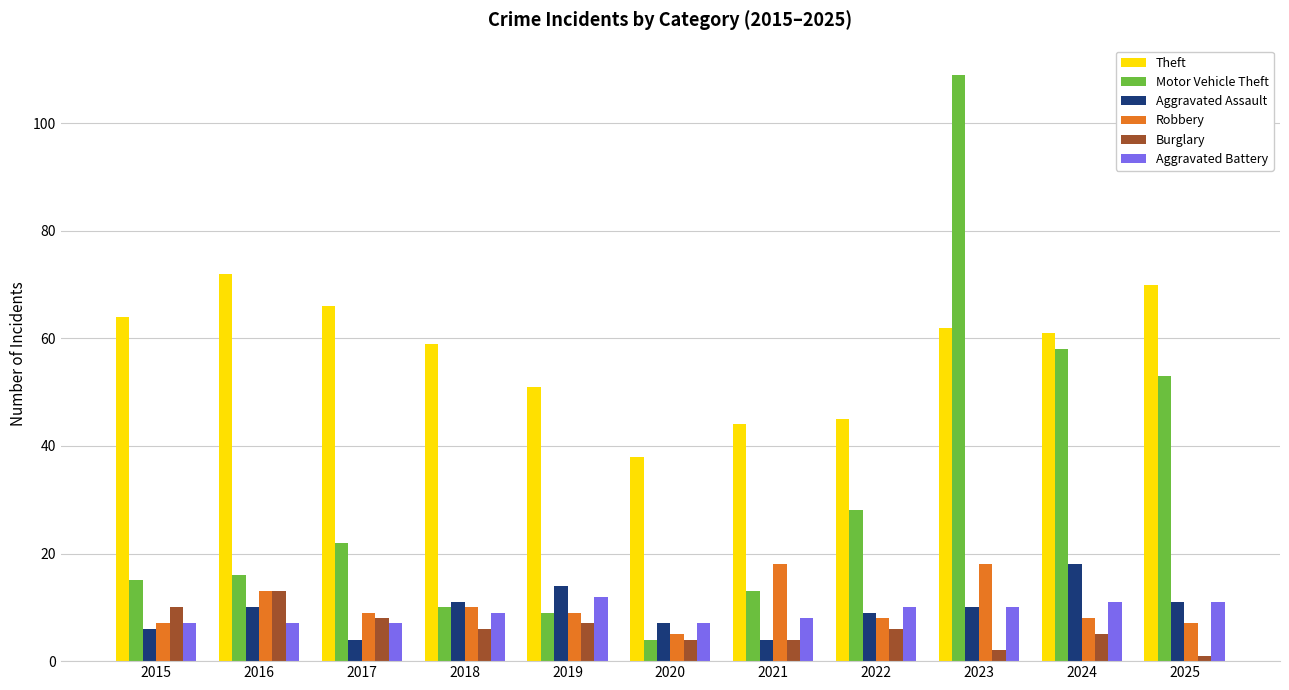

Rank the series at 2024 from highest to lowest value.

Theft, Motor Vehicle Theft, Aggravated Assault, Aggravated Battery, Robbery, Burglary